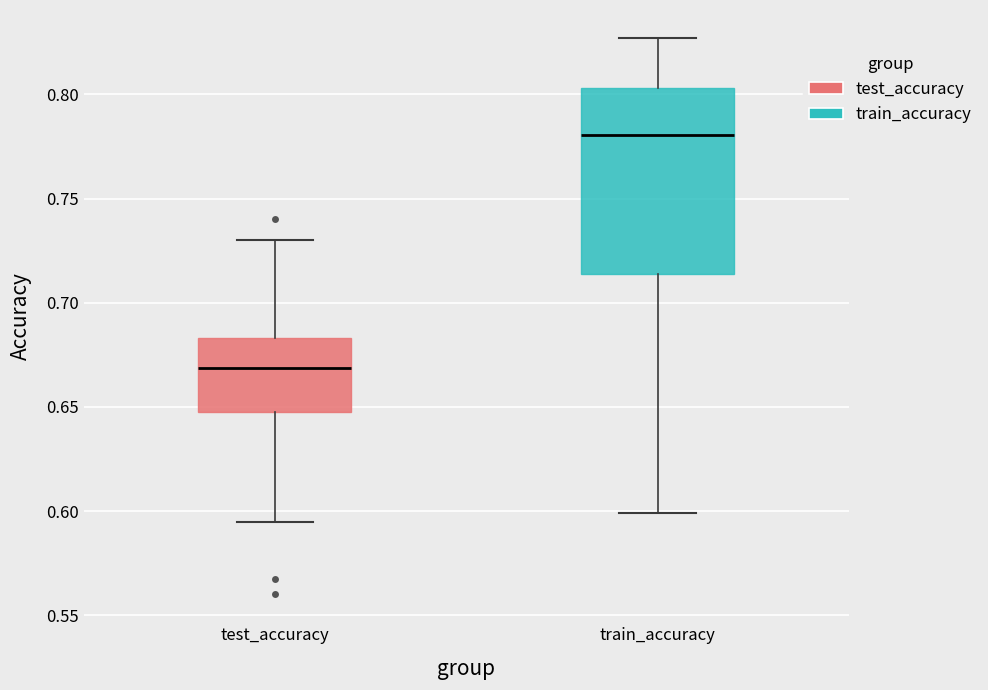

Reading left to right, read every box against the y-axis: the position of its median line, the range the box covers, and the ends of its whiskers. The values are not printed on the chart, so give them approximately, as read against the axis.

test_accuracy: median 0.670, box 0.650 to 0.685, whiskers 0.595 to 0.730
train_accuracy: median 0.780, box 0.715 to 0.805, whiskers 0.600 to 0.825